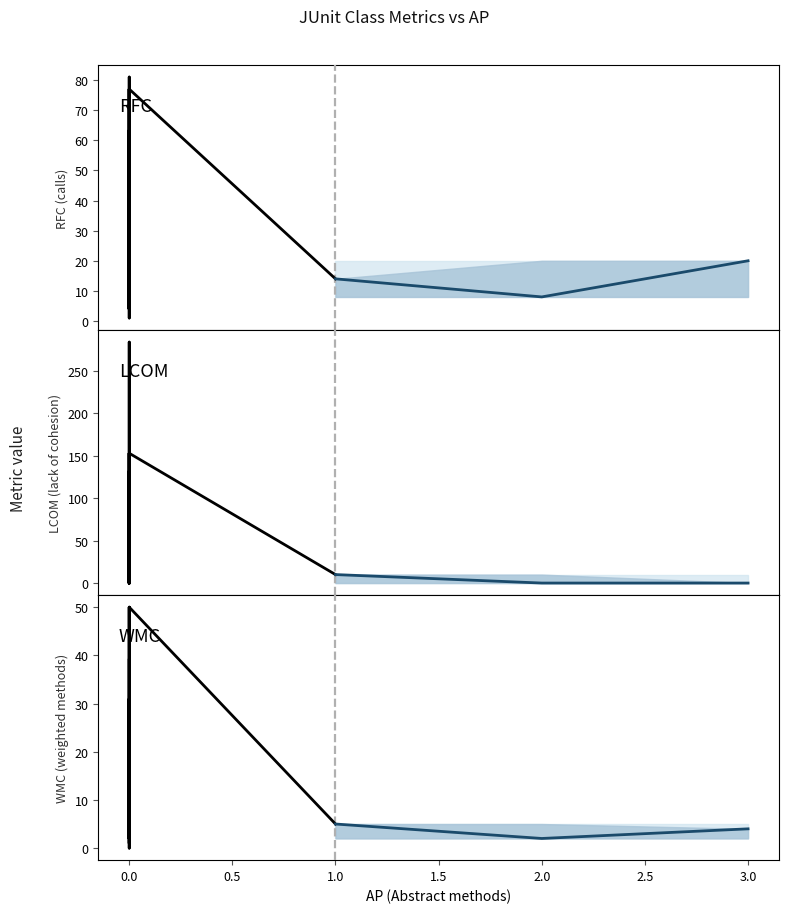

Is this an area chart (filled region under the line)?

No